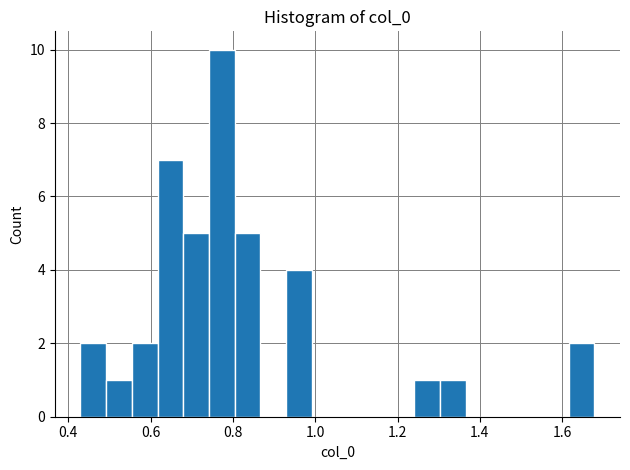

Read against the x-axis, roughly where is the centre of the tallest bar?

0.78